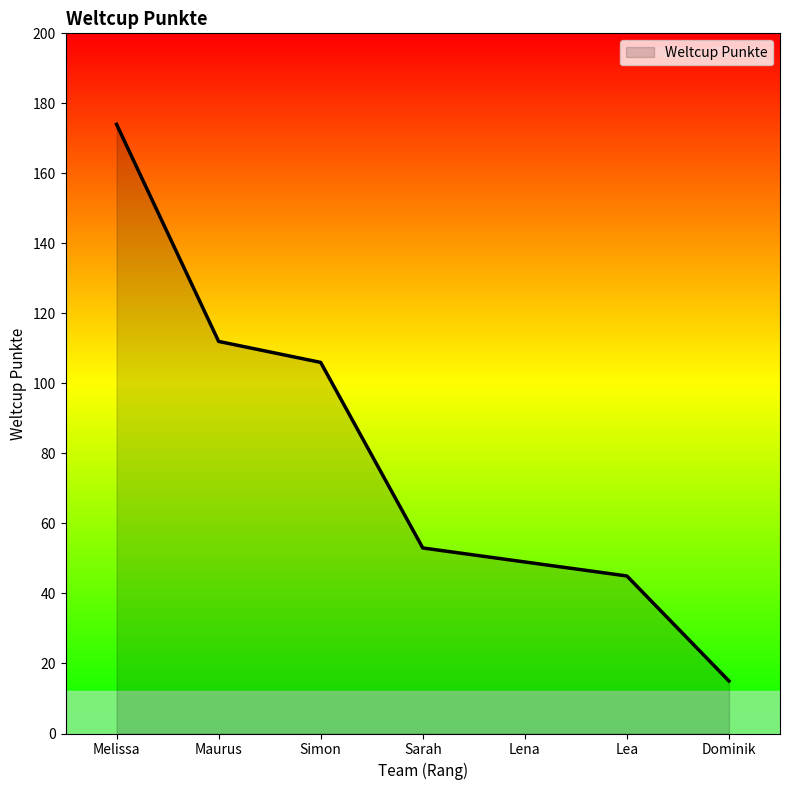

At which label is the value closest to 94?

Simon